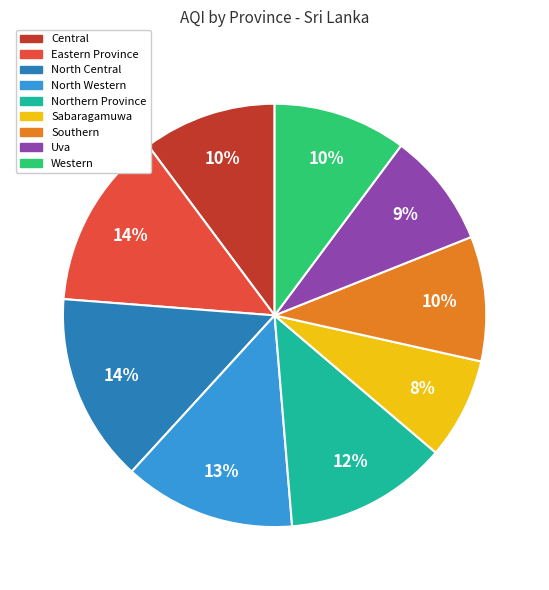

Which has a higher value, Northern Province or North Central?

North Central